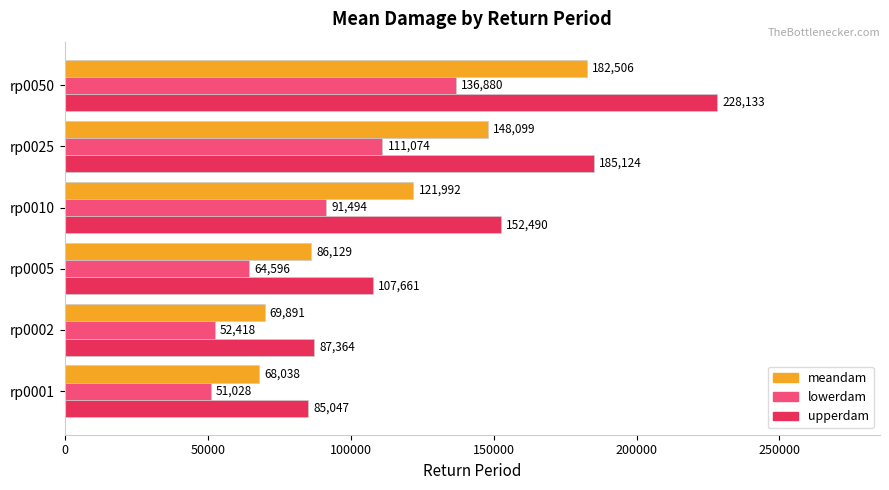

Is it true that upperdam equals 136158.0 at rp0001?

False